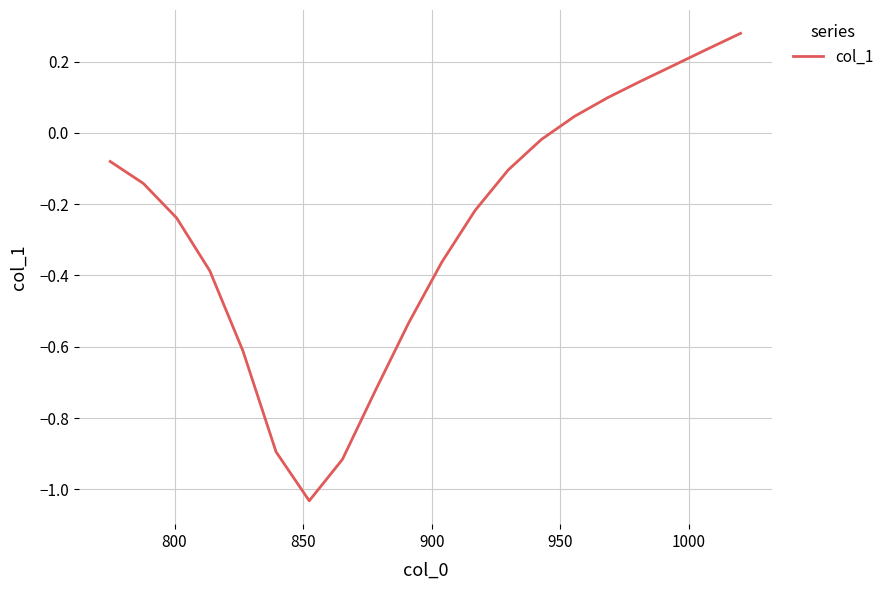

What is the difference between the maximum and minimum values?

1.3